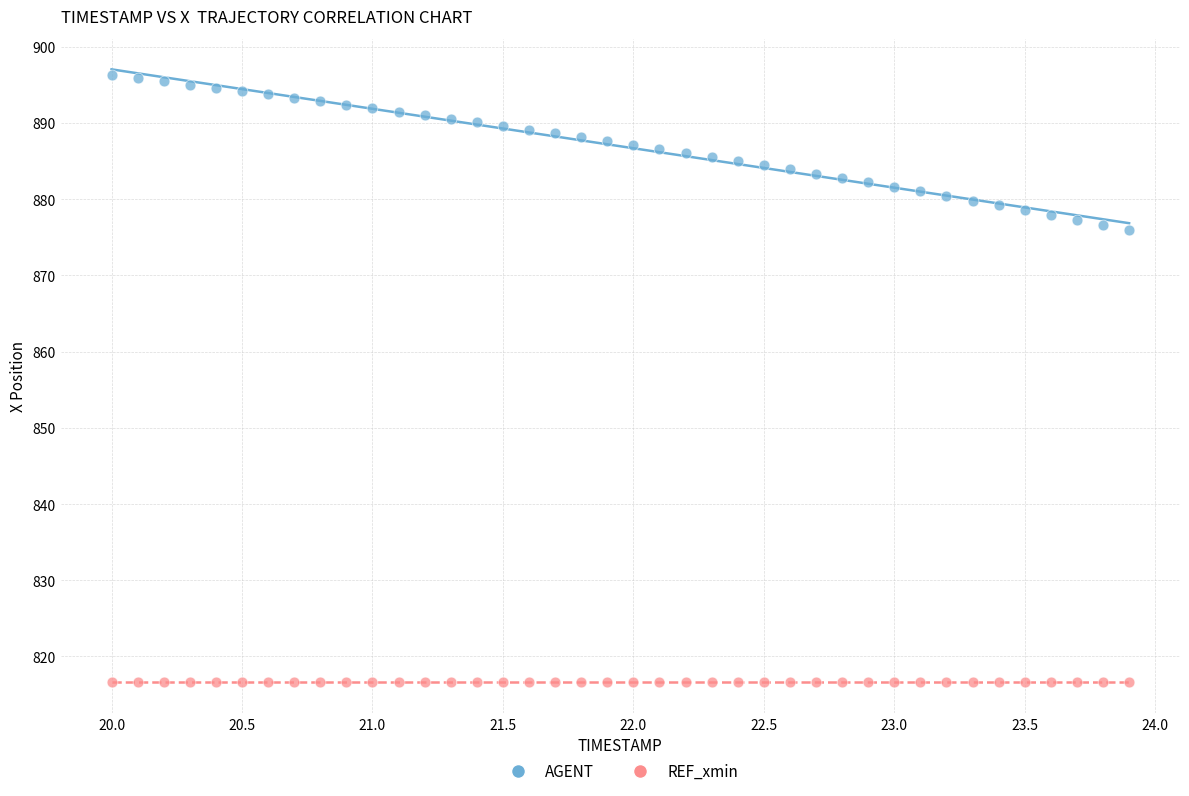

Which series contains the lowest Y value?

REF_xmin